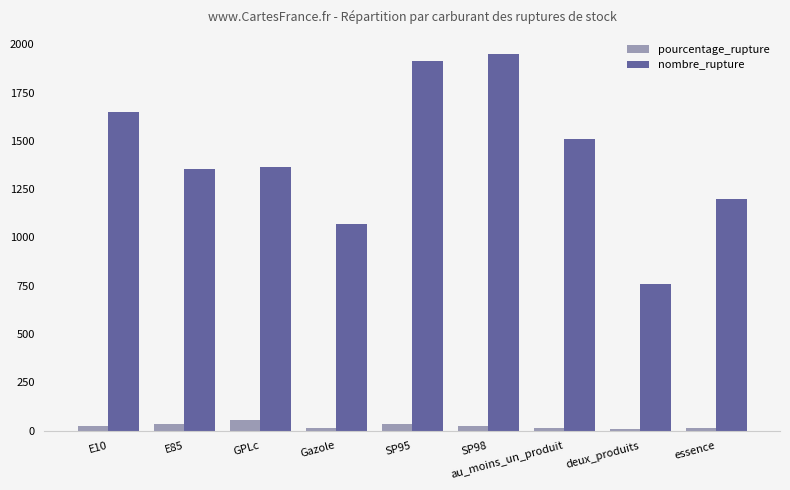

Rank the series at Gazole from highest to lowest value.

nombre_rupture, pourcentage_rupture